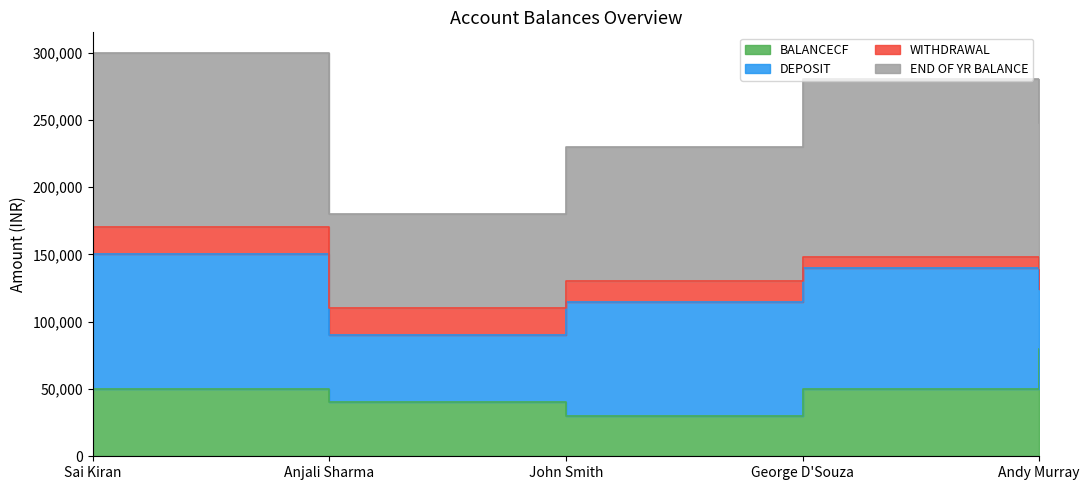

In BALANCECF, how many points are lower than both neighbors (excluding endpoints)?

1